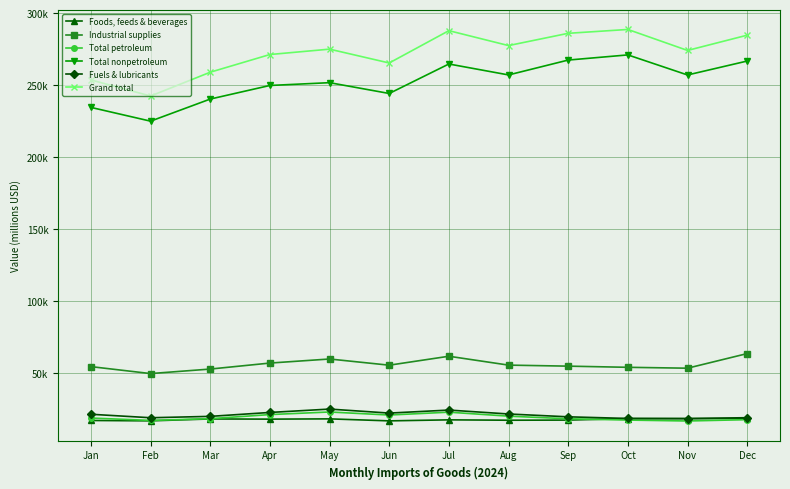

Reading left to right, list all the values displayed in this chart.

Foods, feeds & beverages: 17380.5	17123.6	18443.0	18313.0	18500.2	17114.9	17823.5	17558.8	17653.7	18696.6	18674.5	18786.4
Industrial supplies: 54770.4	49944.4	53080.5	57237.8	60061.8	55765.9	61972.4	55814.4	55098.7	54293.7	53678.8	63822.2
Total petroleum: 19072.5	17440.4	18636.8	21477.1	23276.7	21166.5	23140.2	20382.6	18571.2	17668.9	17028.2	17947.5
Total nonpetroleum: 234727.7	225171.0	240510.6	249949.7	251890.8	244387.8	264856.8	257258.3	267586.8	271167.2	257234.0	266911.5
Fuels & lubricants: 21693.8	19286.0	20234.4	22953.6	25296.9	22512.6	24607.2	21888.4	19920.4	18787.1	18707.4	19319.7
Grand total: 253800.2	242611.4	259147.4	271426.8	275167.5	265554.3	287997.0	277640.9	286158.0	288836.0	274262.2	284859.0